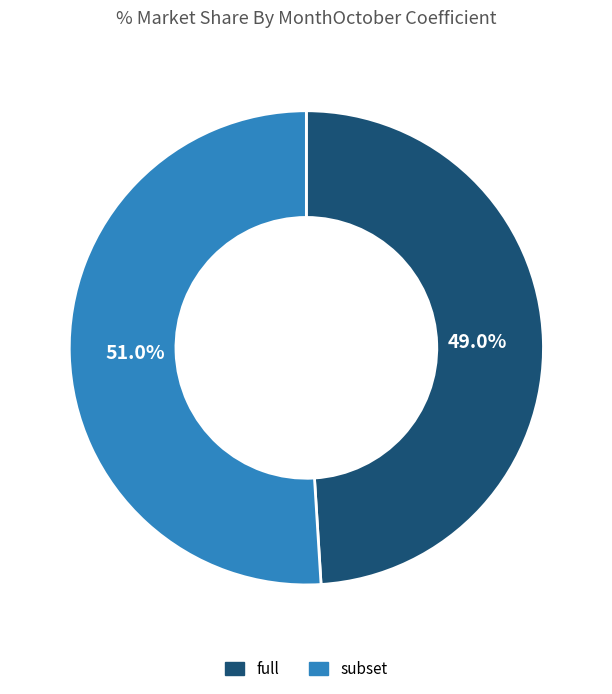

What percentage is the subset slice, to the nearest percent?

51%